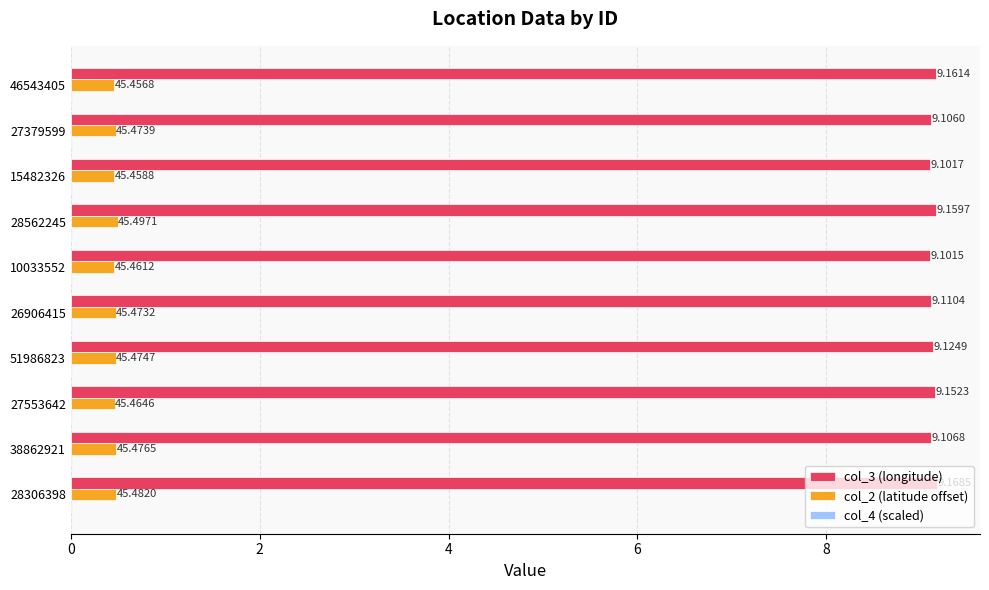

At which category is the sum across all series the highest?

28562245